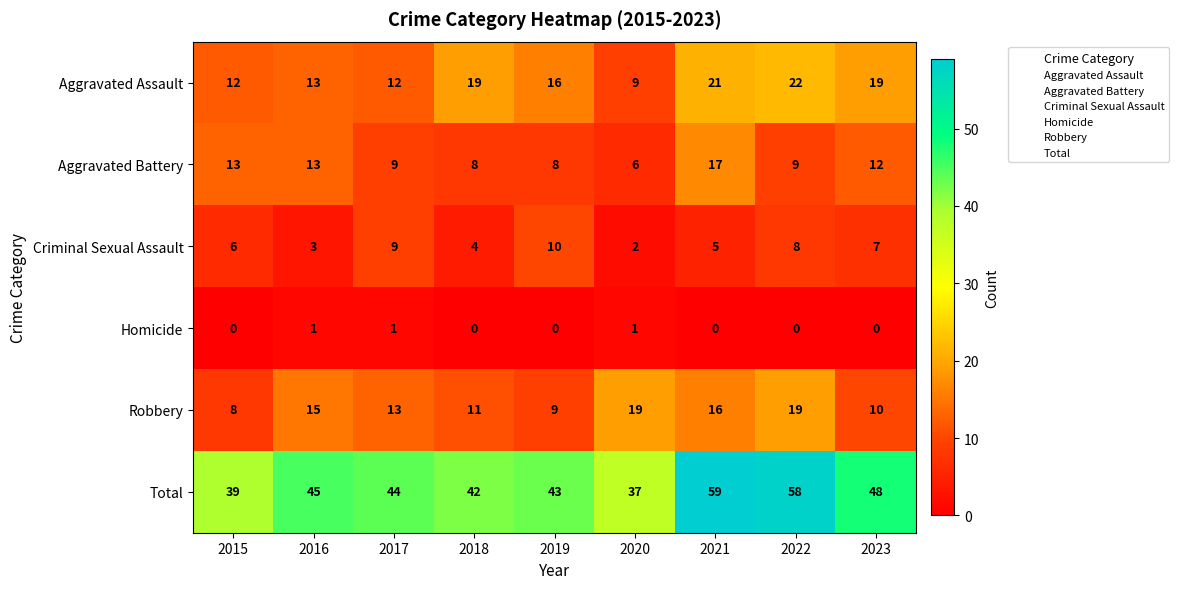

What is the maximum value for Aggravated Assault?

22